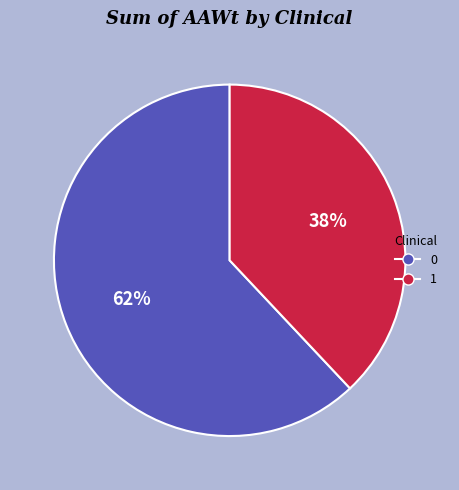

To the nearest percent, what is the average slice percentage?

50%